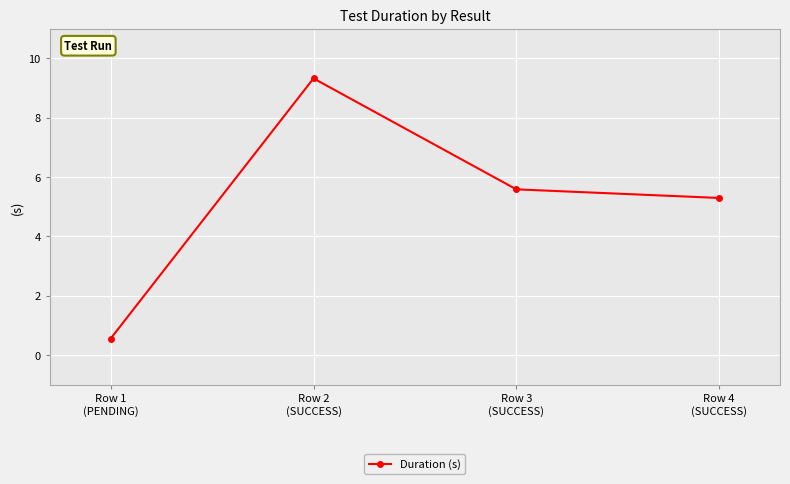

List the labels in order of value, largest first.

Row 2
(SUCCESS), Row 3
(SUCCESS), Row 4
(SUCCESS), Row 1
(PENDING)